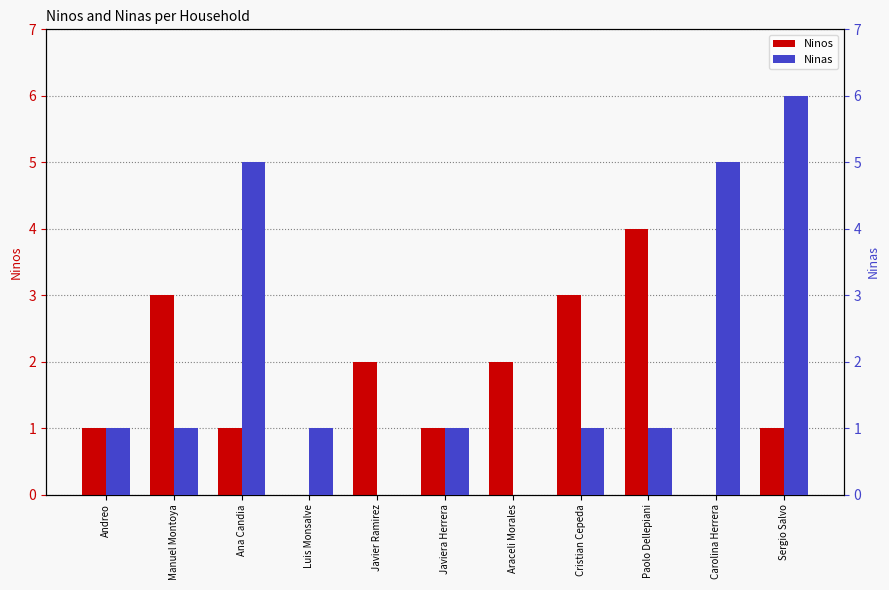

Which category has the highest value in the Ninos series?

Paolo Dellepiani